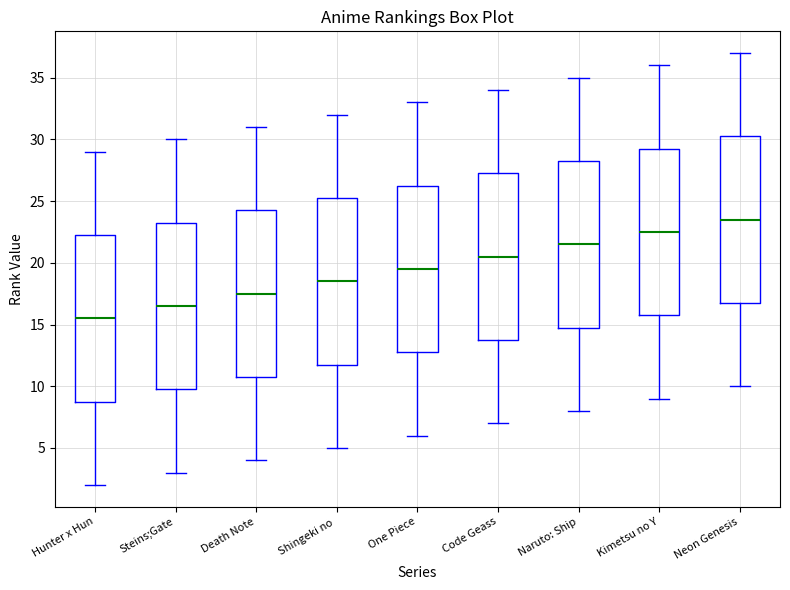

Reading left to right, read every box against the y-axis: the position of its median line, the range the box covers, and the ends of its whiskers. The values are not printed on the chart, so give them approximately, as read against the axis.

Hunter x Hun: median 15.5, box 9.0 to 22.5, whiskers 2.0 to 29.0
Steins;Gate: median 16.5, box 10.0 to 23.5, whiskers 3.0 to 30.0
Death Note: median 17.5, box 11.0 to 24.5, whiskers 4.0 to 31.0
Shingeki no: median 18.5, box 12.0 to 25.5, whiskers 5.0 to 32.0
One Piece: median 19.5, box 13.0 to 26.5, whiskers 6.0 to 33.0
Code Geass: median 20.5, box 14.0 to 27.5, whiskers 7.0 to 34.0
Naruto: Ship: median 21.5, box 15.0 to 28.5, whiskers 8.0 to 35.0
Kimetsu no Y: median 22.5, box 16.0 to 29.5, whiskers 9.0 to 36.0
Neon Genesis: median 23.5, box 17.0 to 30.5, whiskers 10.0 to 37.0